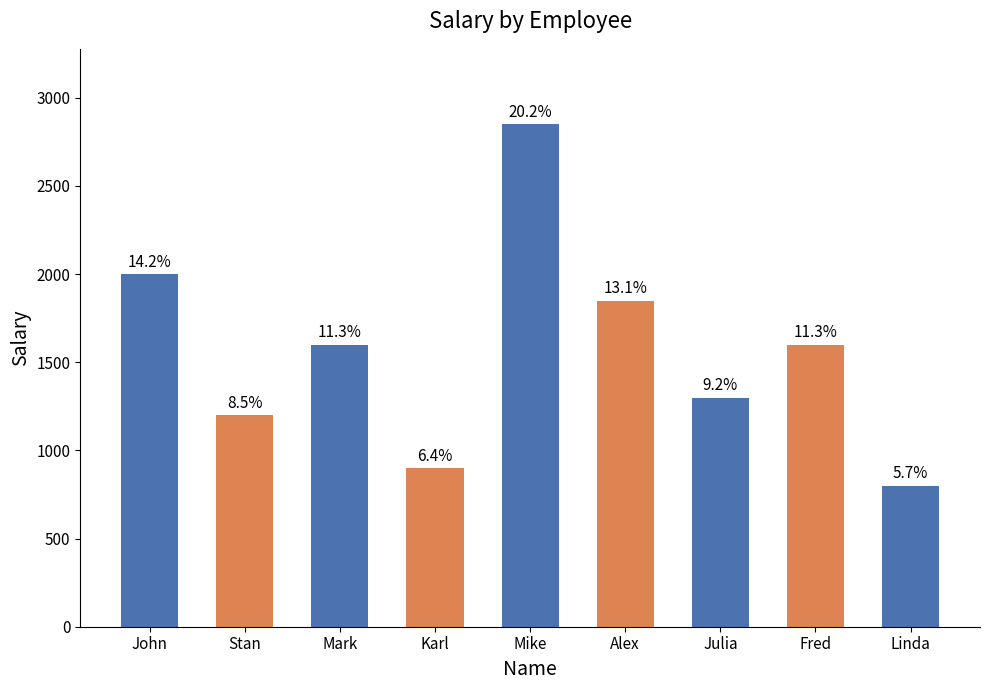

What is the smallest value displayed?

800